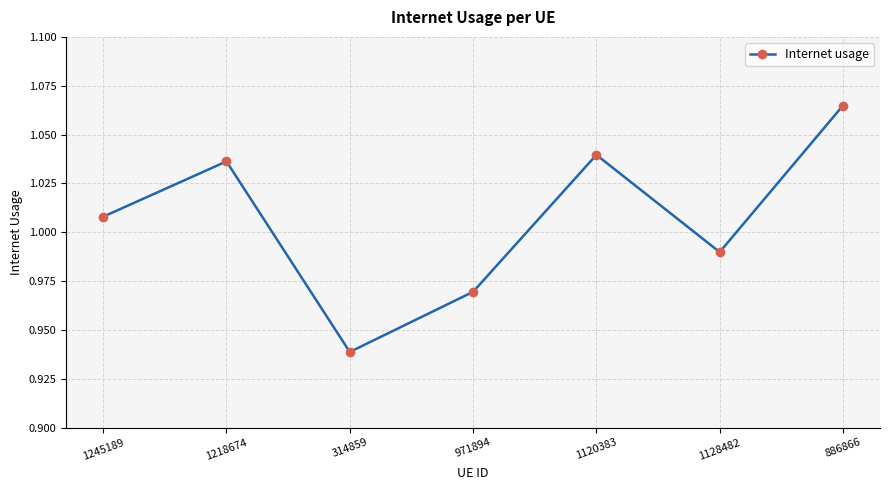

How many lines are shown in the chart?

1